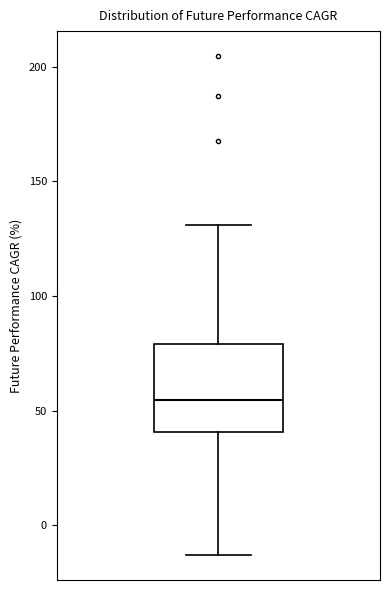

Where does the upper whisker of the box end on the y-axis? The values are not printed on the chart, so give them approximately, as read against the axis.

130